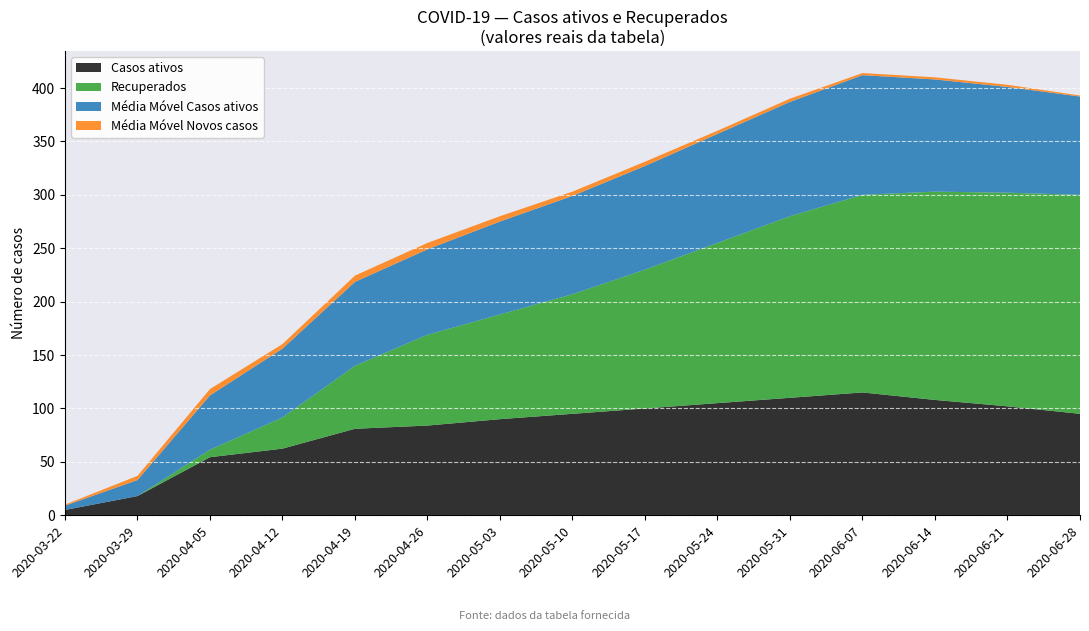

Reading left to right, transcribe all the data shown in this chart.

Casos ativos: 5	18	54	63	81	84	90	95	100	105	110	115	108	102	95
Recuperados: 0	0	7	29	59	85	98	112	130	150	170	185	195	200	205
Média Móvel Casos ativos: 4	15	45	58	78	80	87	92	97	102	107	112	105	99	92
Média Móvel Novos casos: 1	4	6	4	5	6	5	4	4	3	3	2	2	2	1